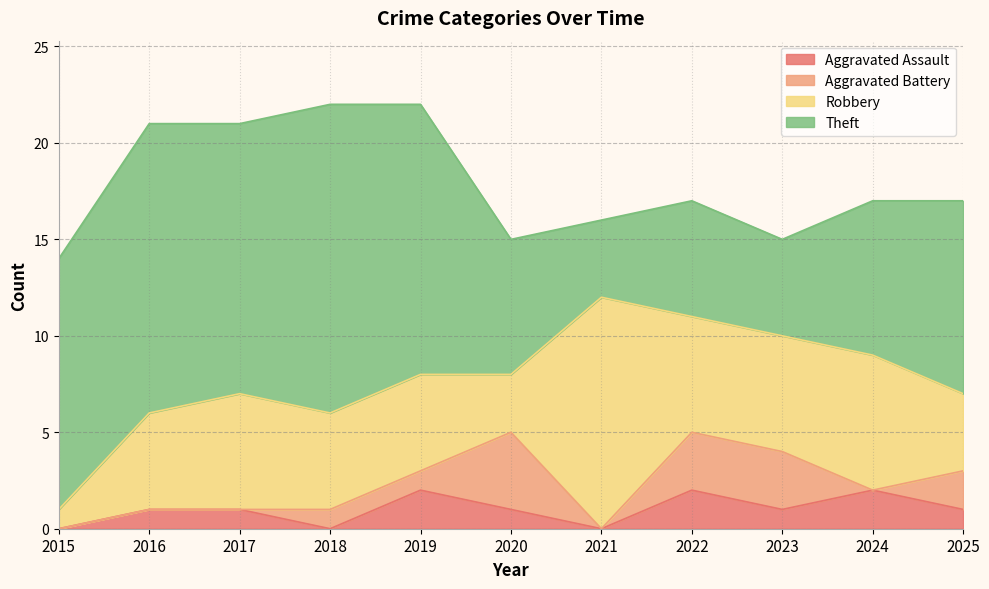

Reading left to right, transcribe all the data shown in this chart.

Aggravated Assault: 0	1	1	0	2	1	0	2	1	2	1
Aggravated Battery: 0	0	0	1	1	4	0	3	3	0	2
Robbery: 1	5	6	5	5	3	12	6	6	7	4
Theft: 13	15	14	16	14	7	4	6	5	8	10